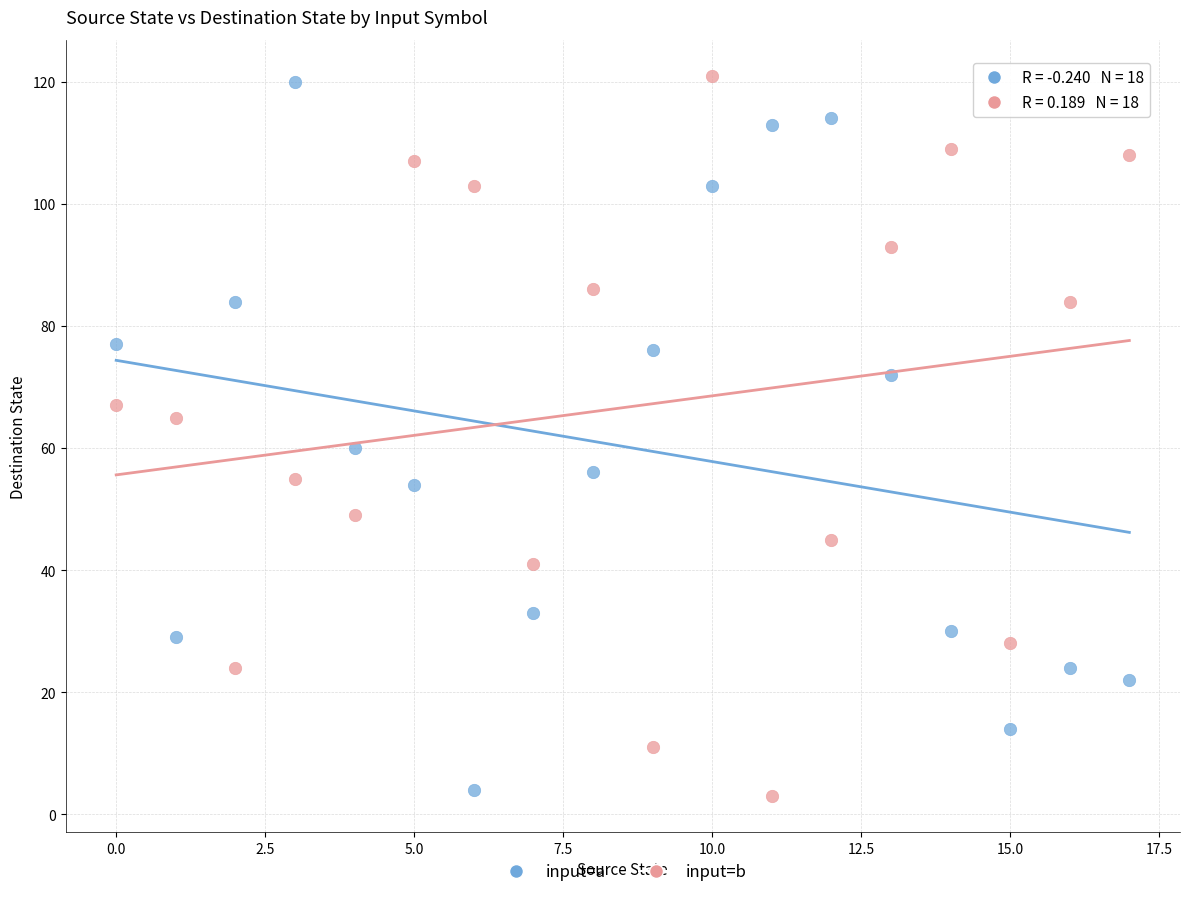

Across all data points, what is the range of Y values (max minus min)?

118